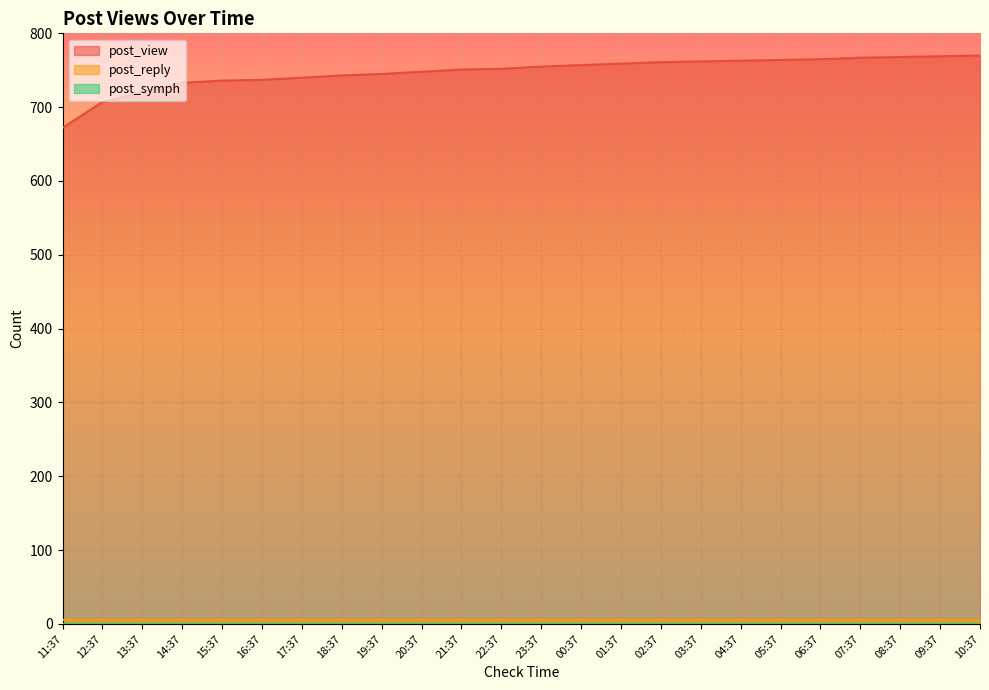

What is the difference between the post_view values at 19:37 and 18:37?

2